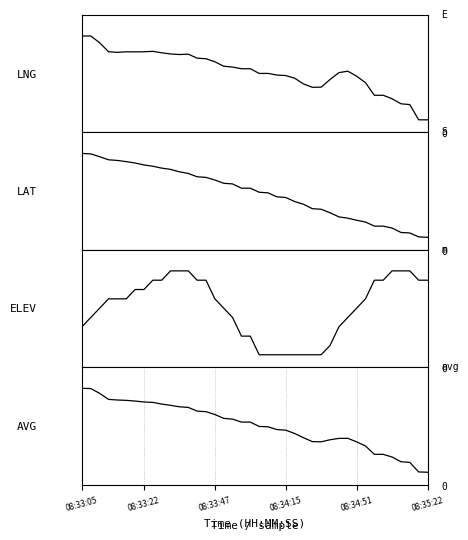

How many distinct data groups are displayed?

4